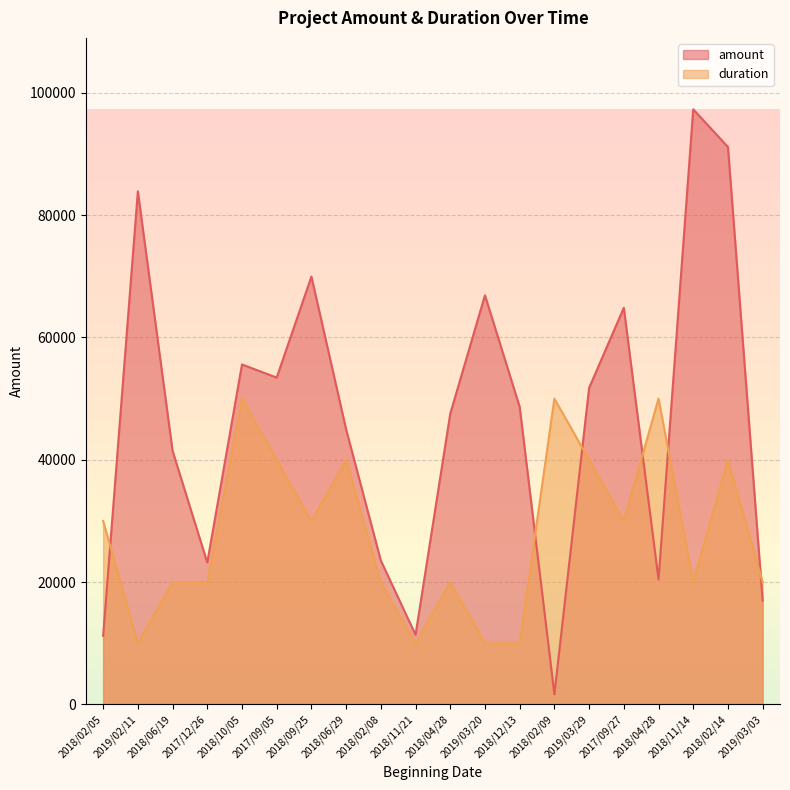

The amount series shows 166884.6 at 2018/11/14. True or false?

False